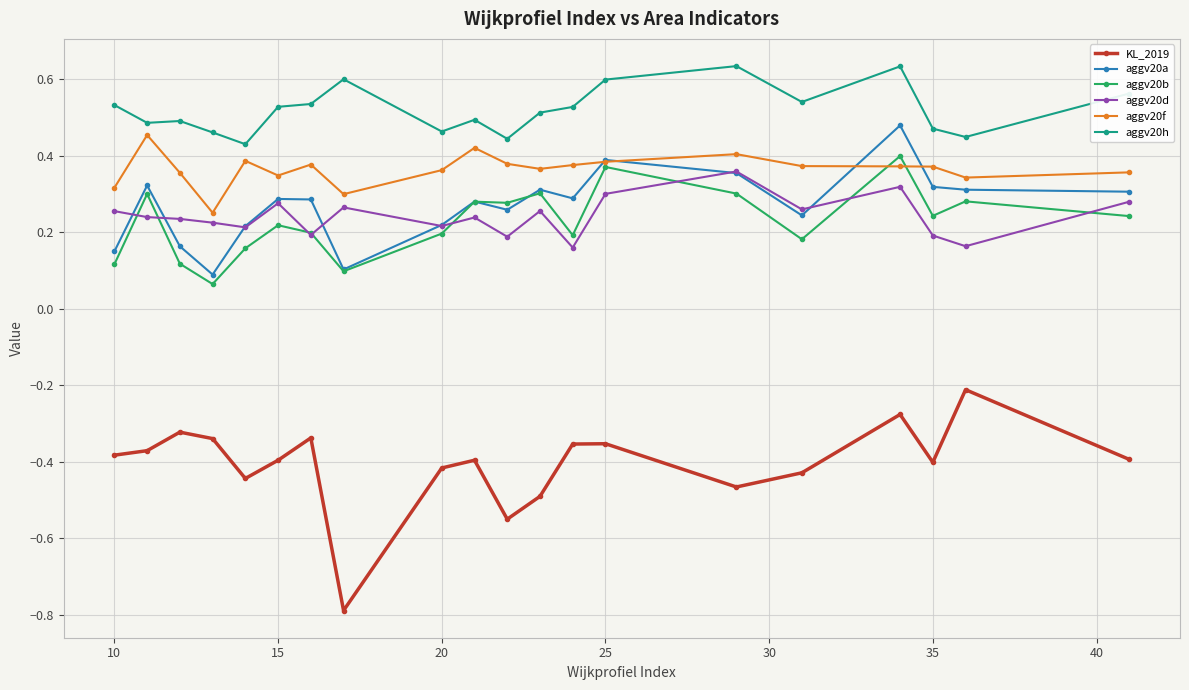

What is the minimum value shown in the chart?

-0.8